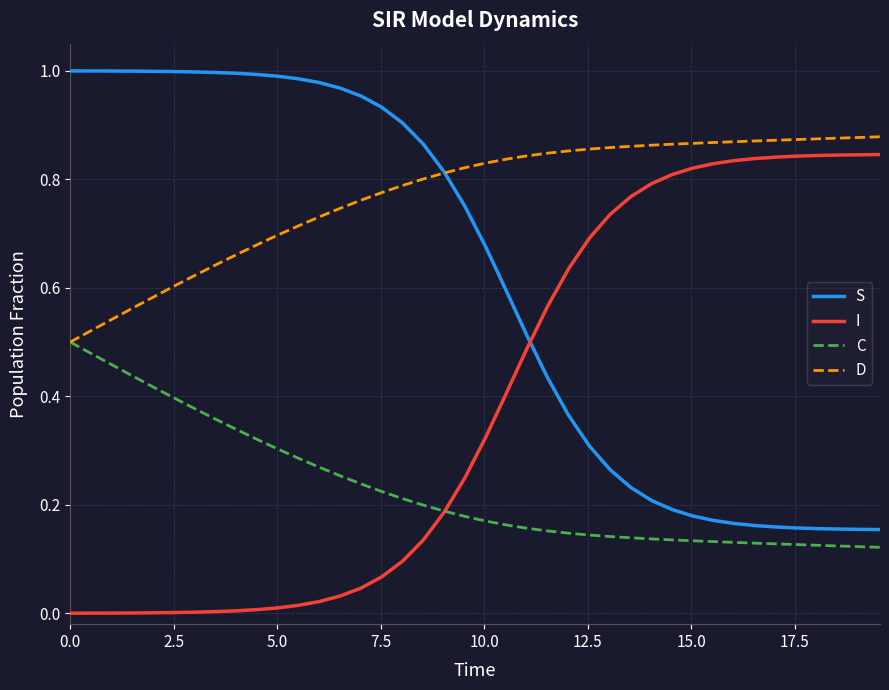

True or false: D and I intersect in this chart.

False